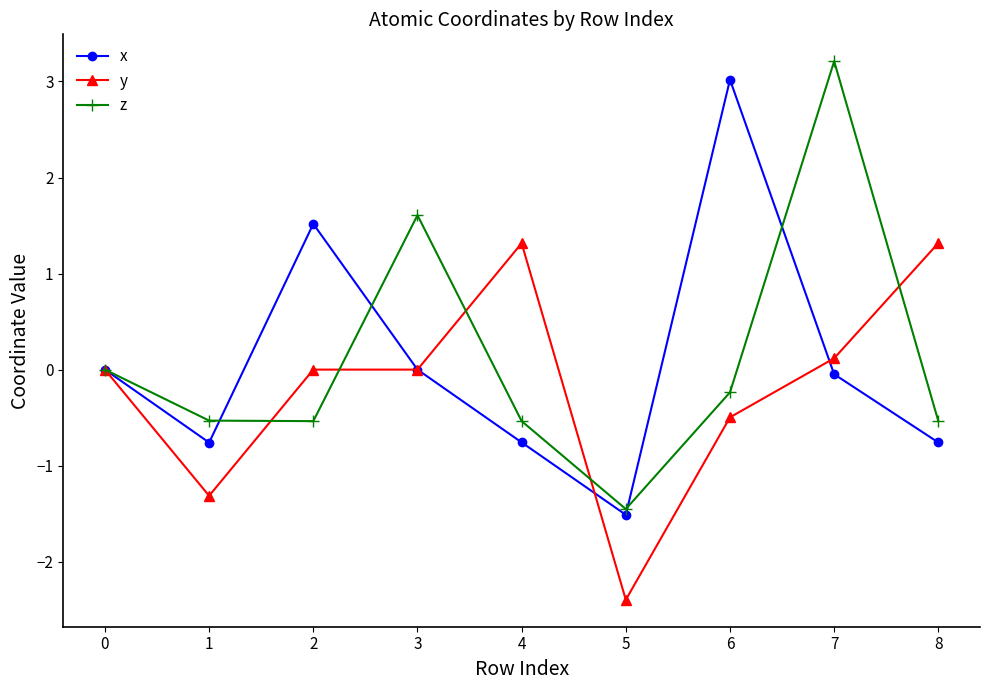

What is the difference between the y values at 4 and 5?

3.7